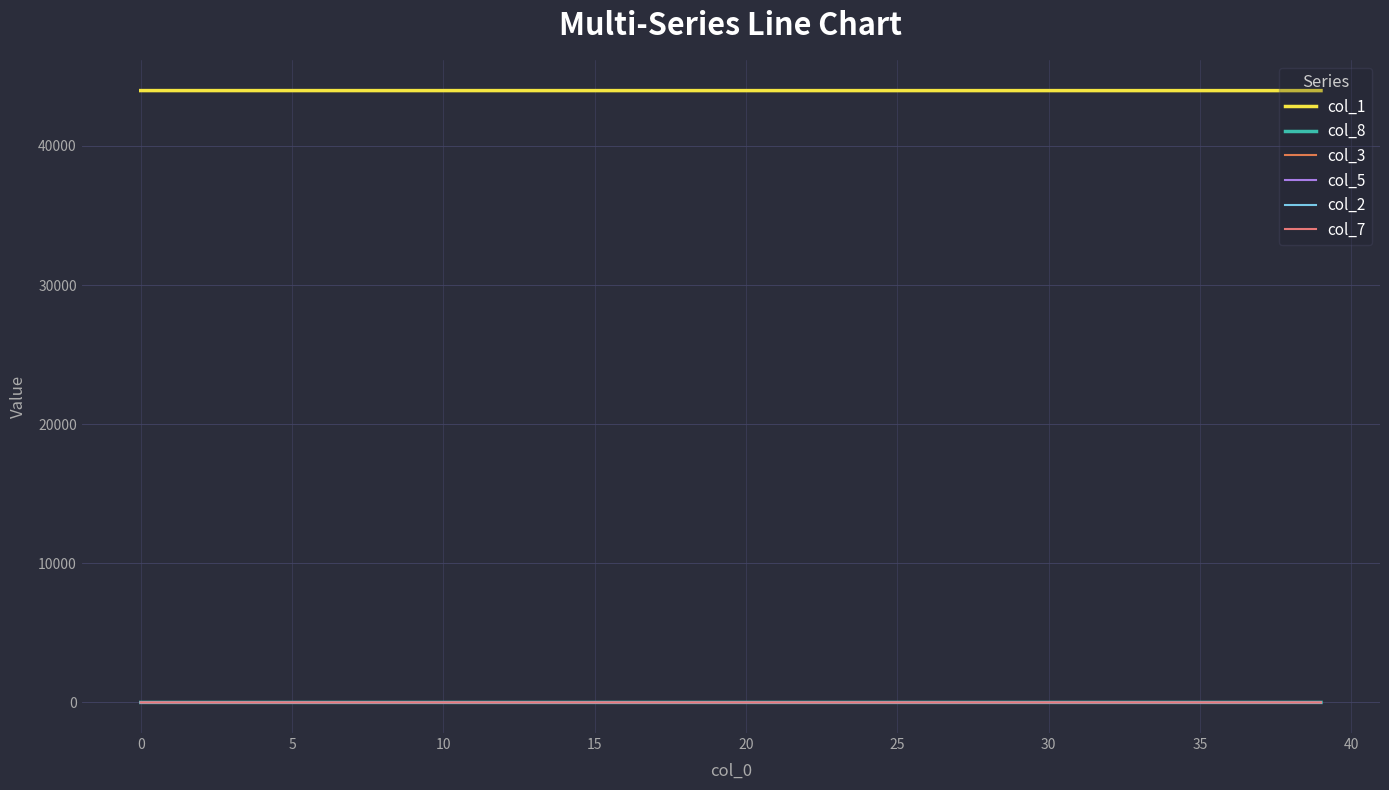

True or false: col_8 and col_1 cross at least once.

False